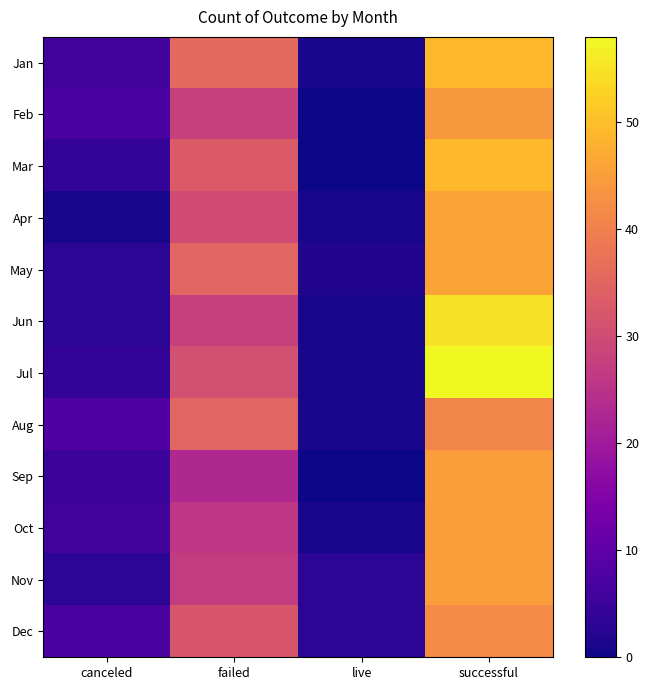

At failed, list the series in order from largest to smallest.

Jan, May, Aug, Mar, Dec, Jul, Apr, Feb, Jun, Nov, Oct, Sep